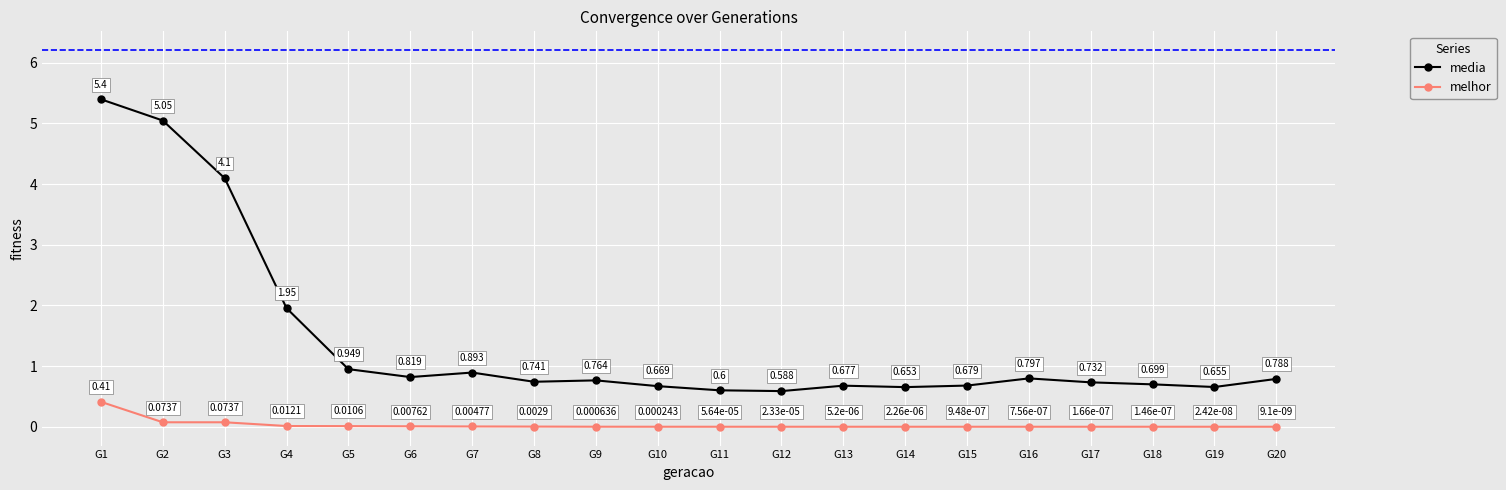

List the labels in order of media value, largest first.

G1, G2, G3, G4, G5, G7, G6, G16, G20, G9, G8, G17, G18, G15, G13, G10, G19, G14, G11, G12